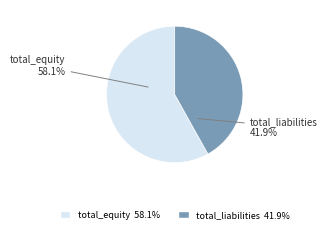

Is it true that total_equity is 58% of the pie?

True